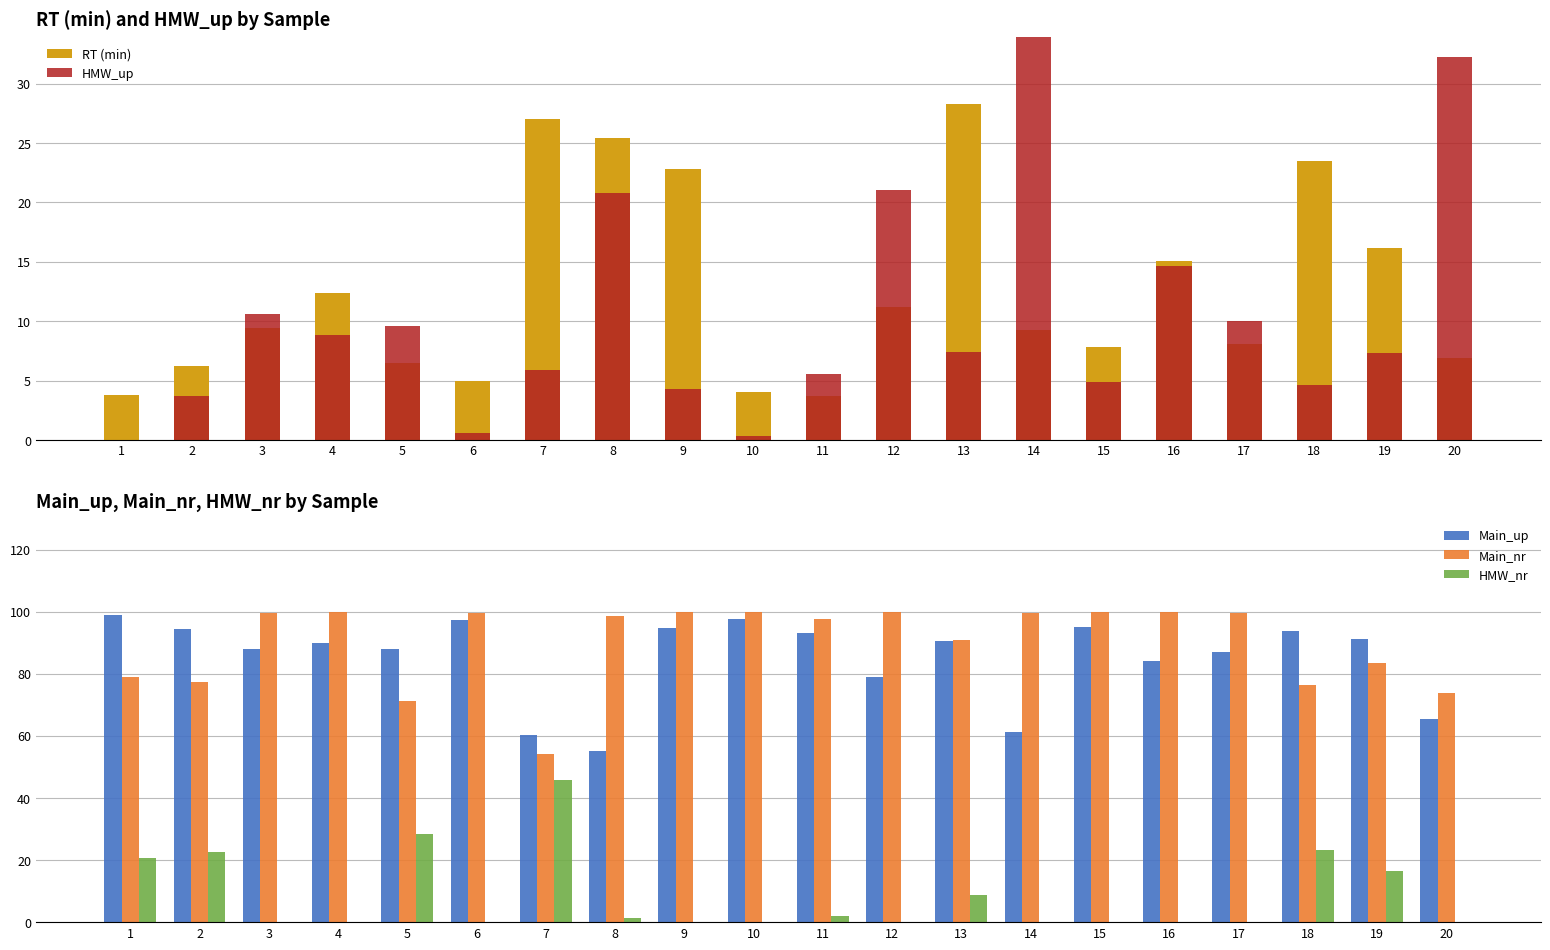

What is the value of the RT (min) bar at the 1st from the left?

3.7